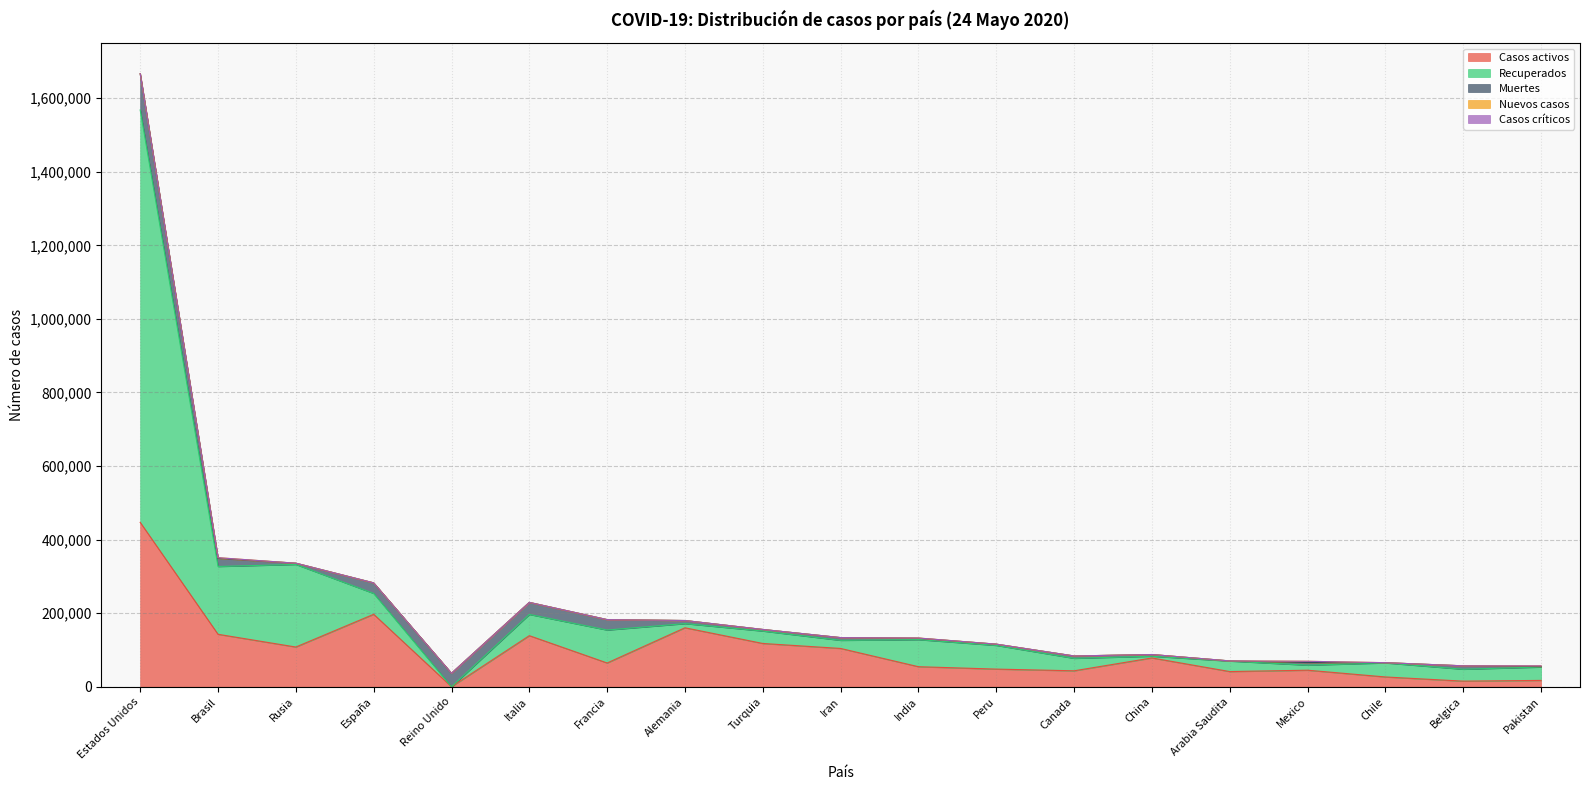

Does the chart have visible grid lines?

Yes